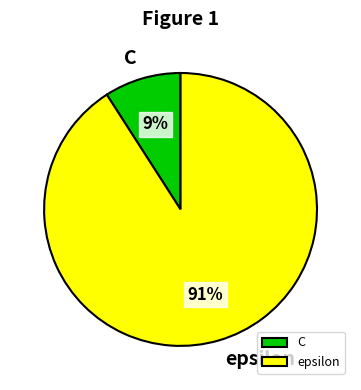

Is the sum of C and epsilon greater than half?

Yes